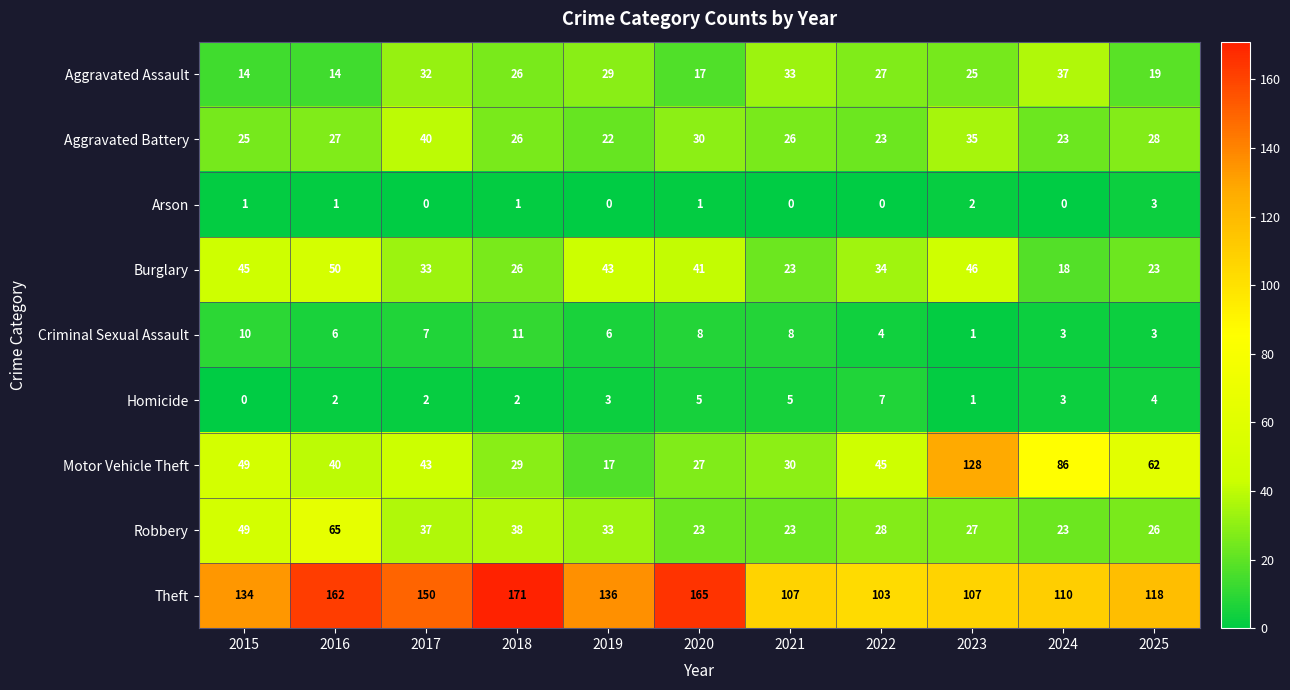

How many categories are shown in the chart?

11